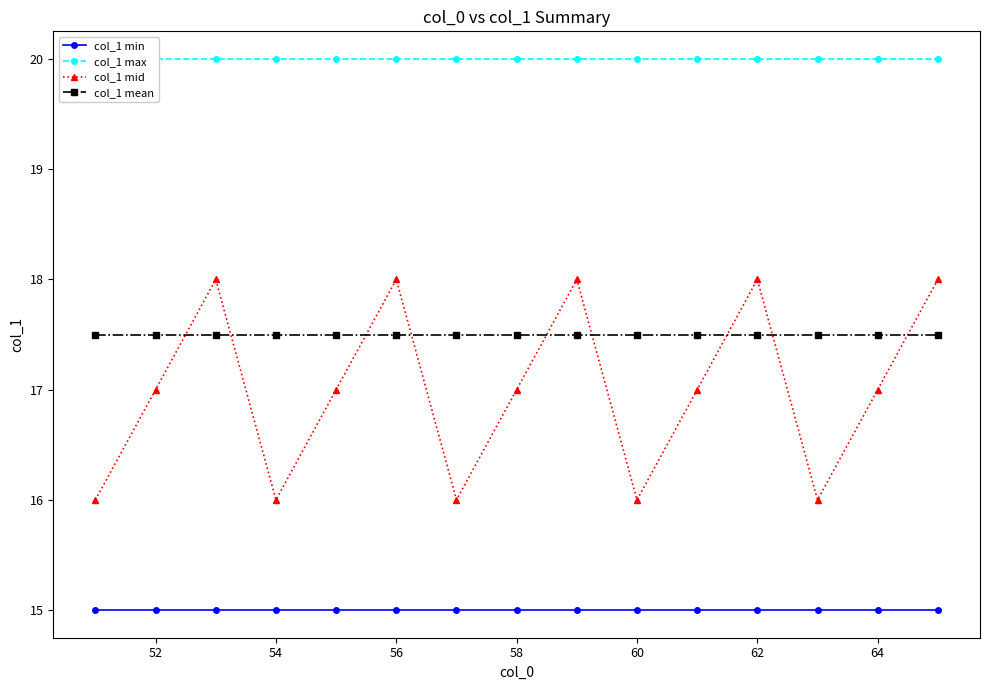

True or false: col_1 min has a value of 15.0 at 62.

True